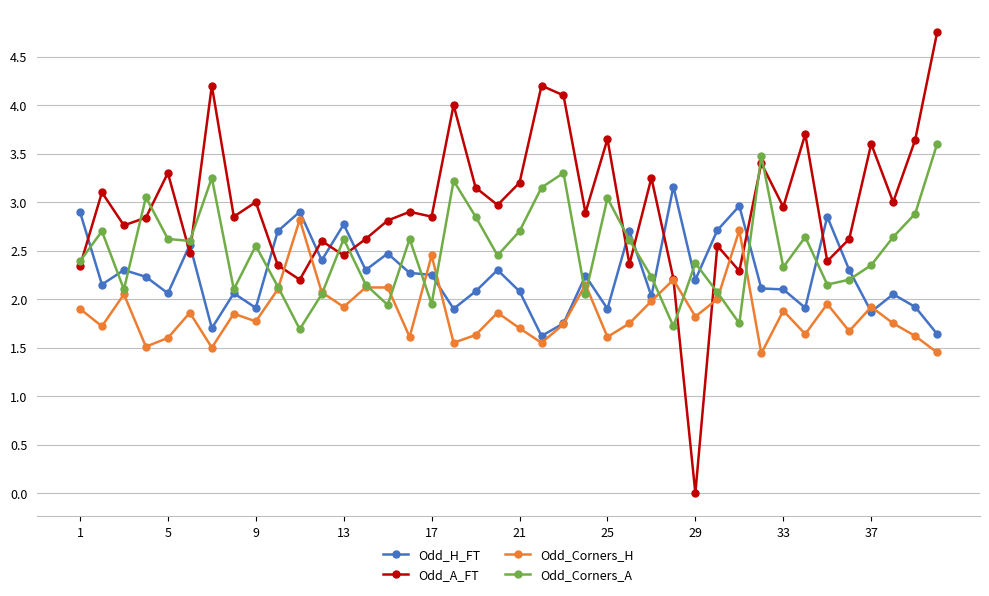

What is the value of the Odd_Corners_H point at the 18th from the left?

1.6